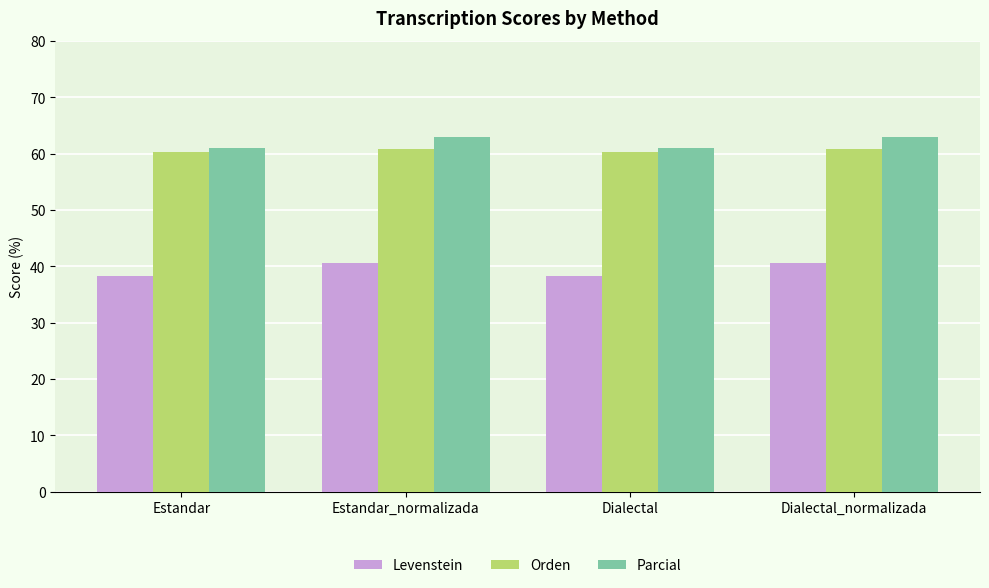

What is the label of the 1st bar from the right?

Dialectal_normalizada